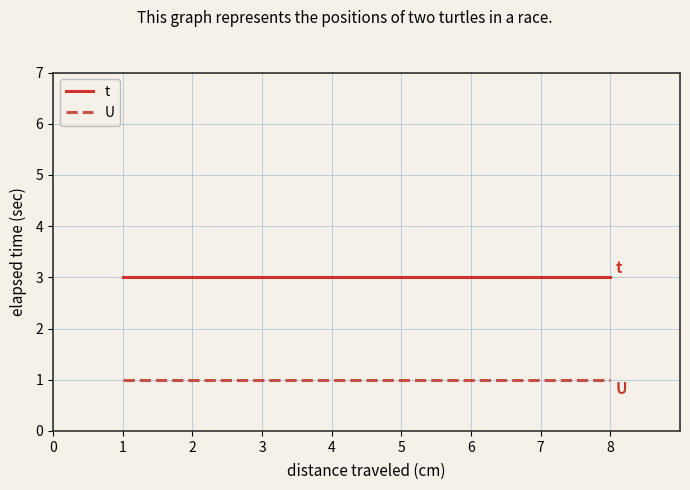

Is the value of t at 2 greater than the value of U at 1?

Yes